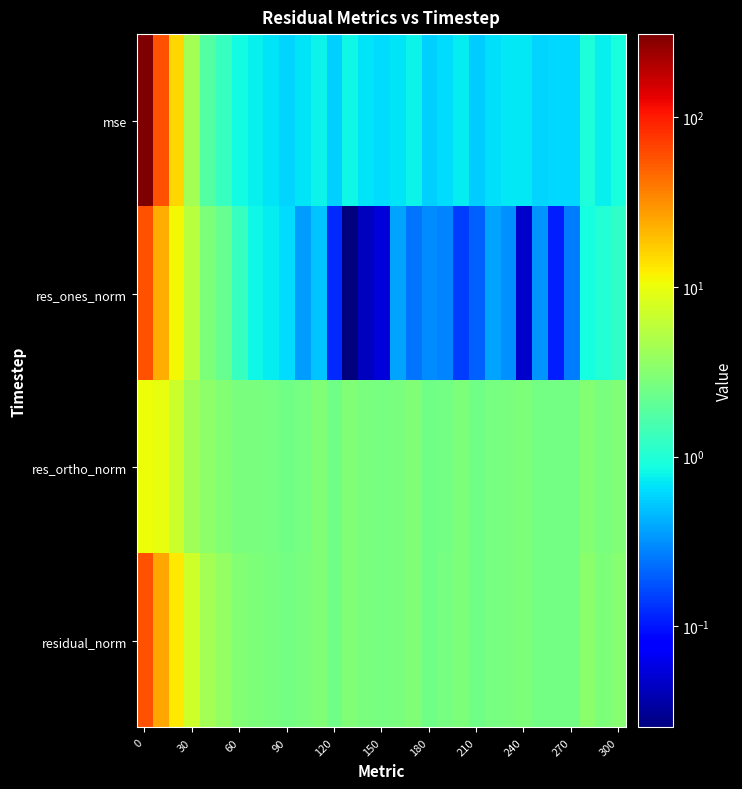

Count the number of categories in the chart.

31